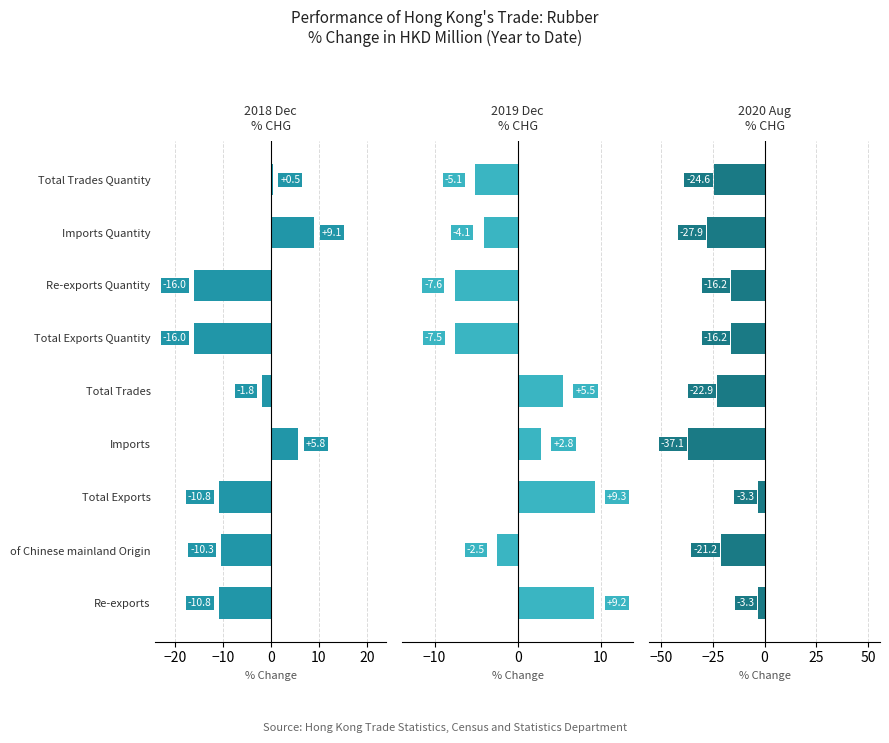

At which category is the sum across all series the highest?

−30